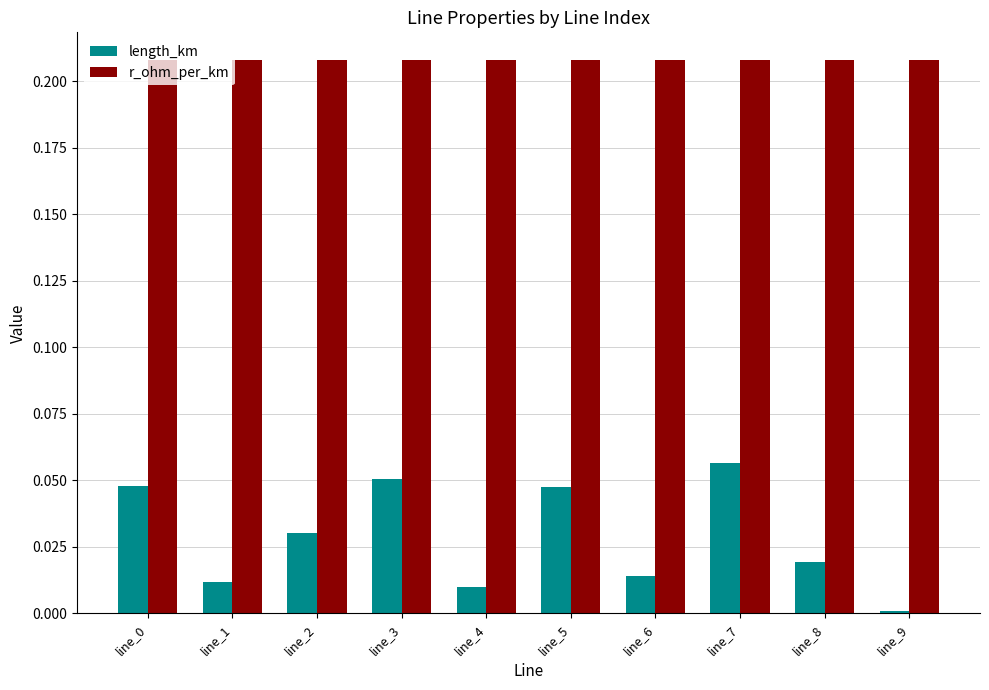

At which category is the sum across all series the highest?

line_7